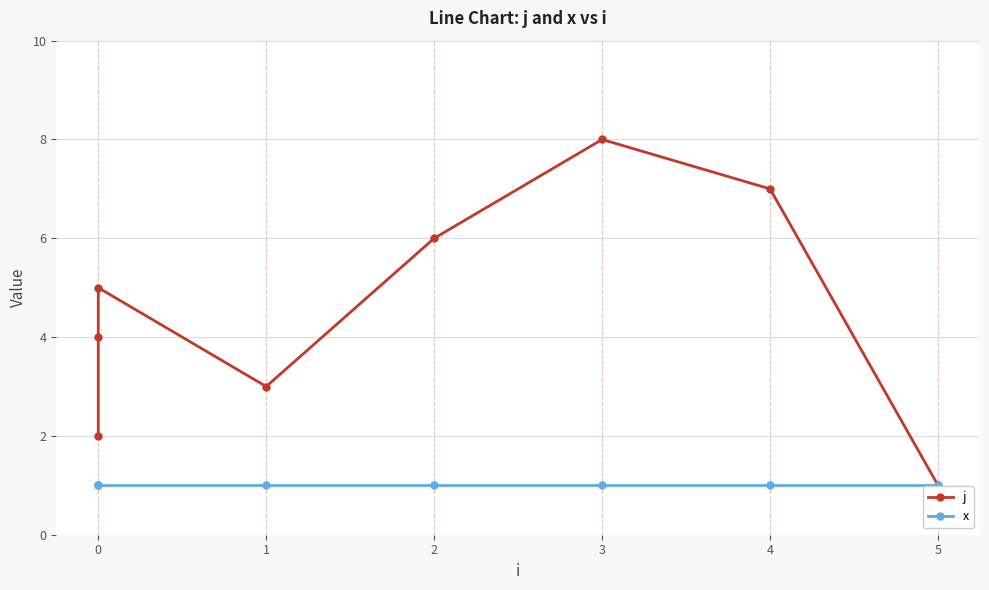

Is it true that j equals 1 at 0?

False